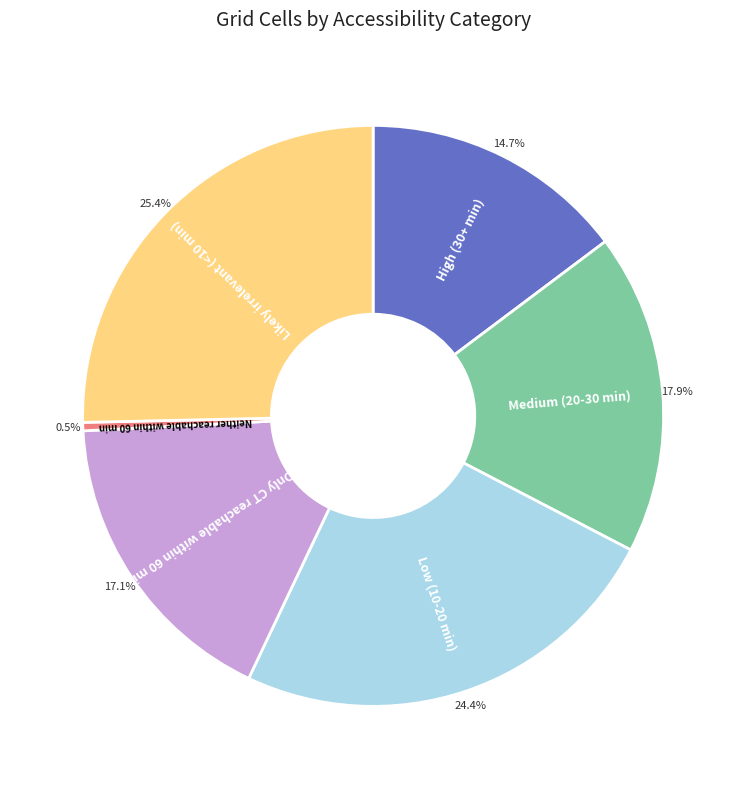

Is there any slice that represents more than half of the pie?

No